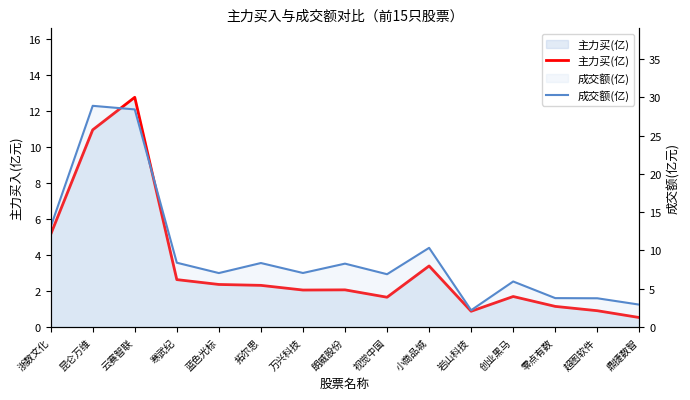

What is the spread (max minus min) of values at 寒武纪?

5.8